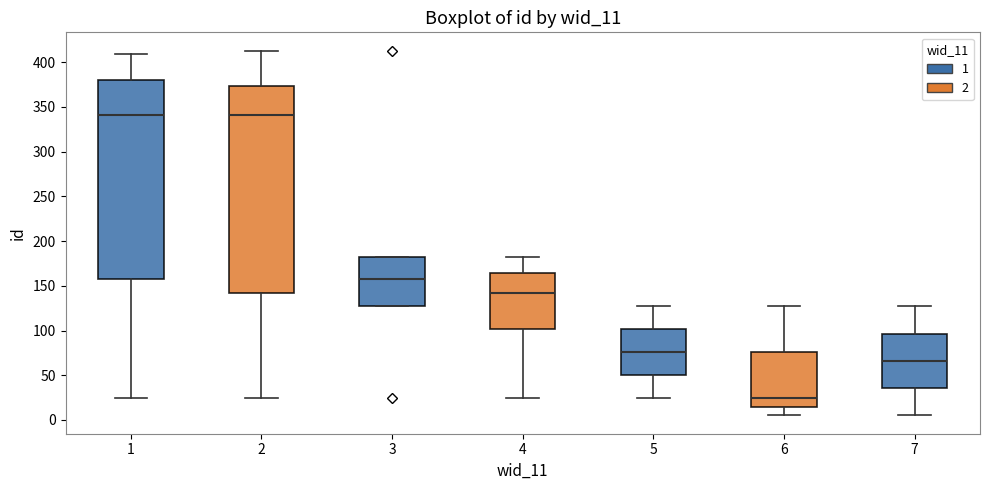

Reading left to right, read every box against the y-axis: the position of its median line, the range the box covers, and the ends of its whiskers. The values are not printed on the chart, so give them approximately, as read against the axis.

1: median 340, box 160 to 380, whiskers 25 to 410
2: median 340, box 145 to 375, whiskers 25 to 415
3: median 160, box 125 to 180, whiskers 125 to 180
4: median 145, box 100 to 165, whiskers 25 to 180
5: median 75, box 50 to 100, whiskers 25 to 125
6: median 25, box 15 to 75, whiskers 5 to 125
7: median 65, box 35 to 95, whiskers 5 to 125